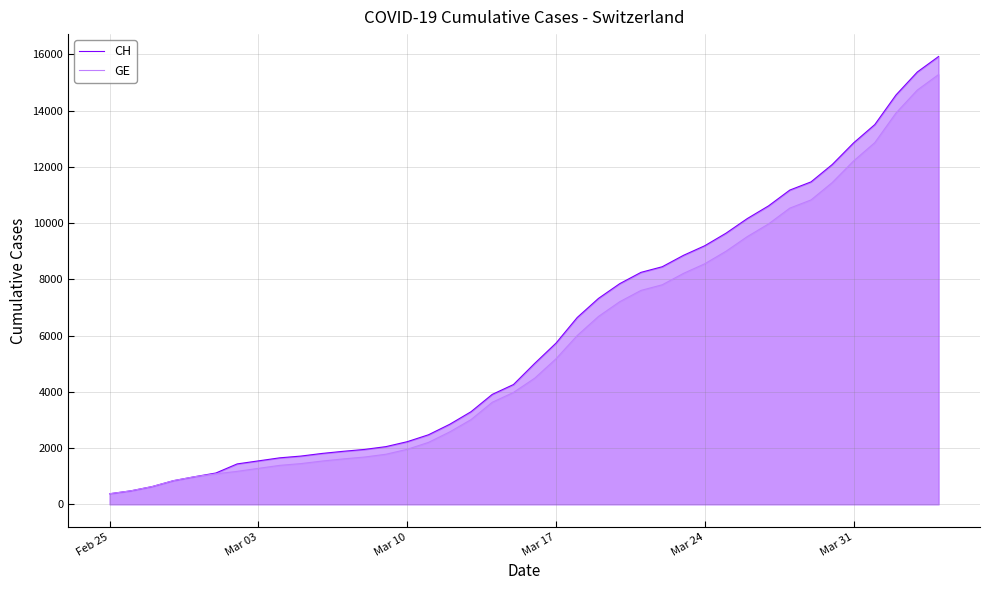

Which series has the widest spread of values?

CH